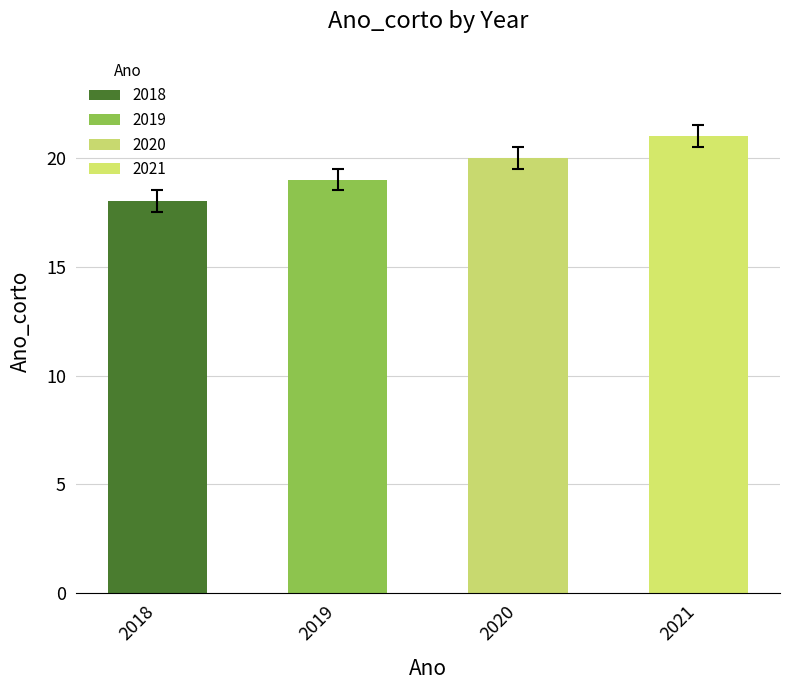

What is the value of the Ano_corto_mean bar at the 4th from the left?

21.0